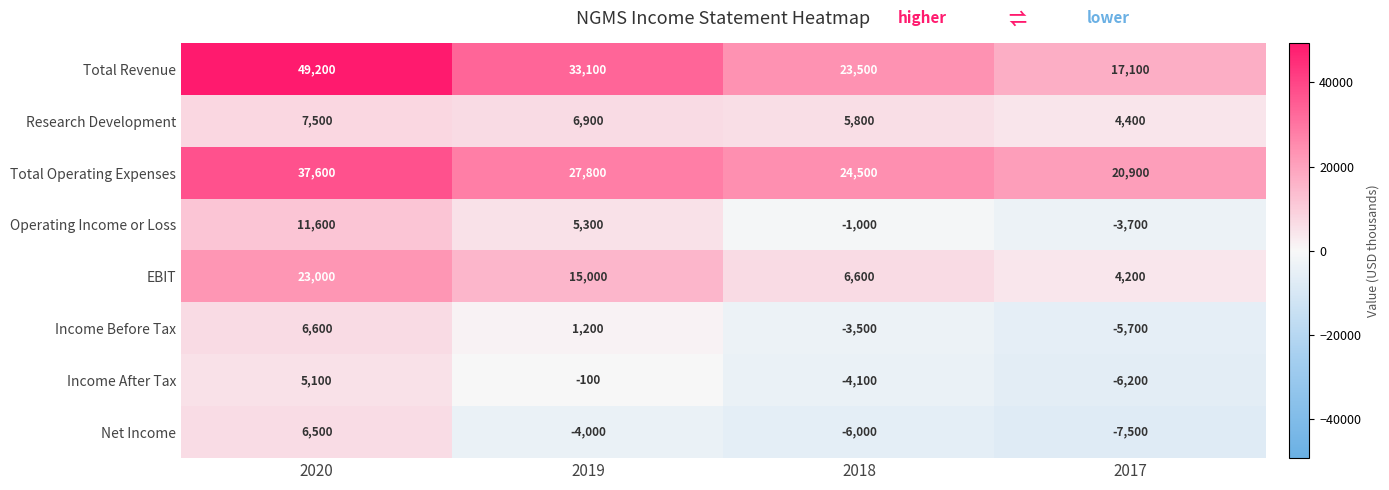

The EBIT series shows 5819 at 2017. True or false?

False